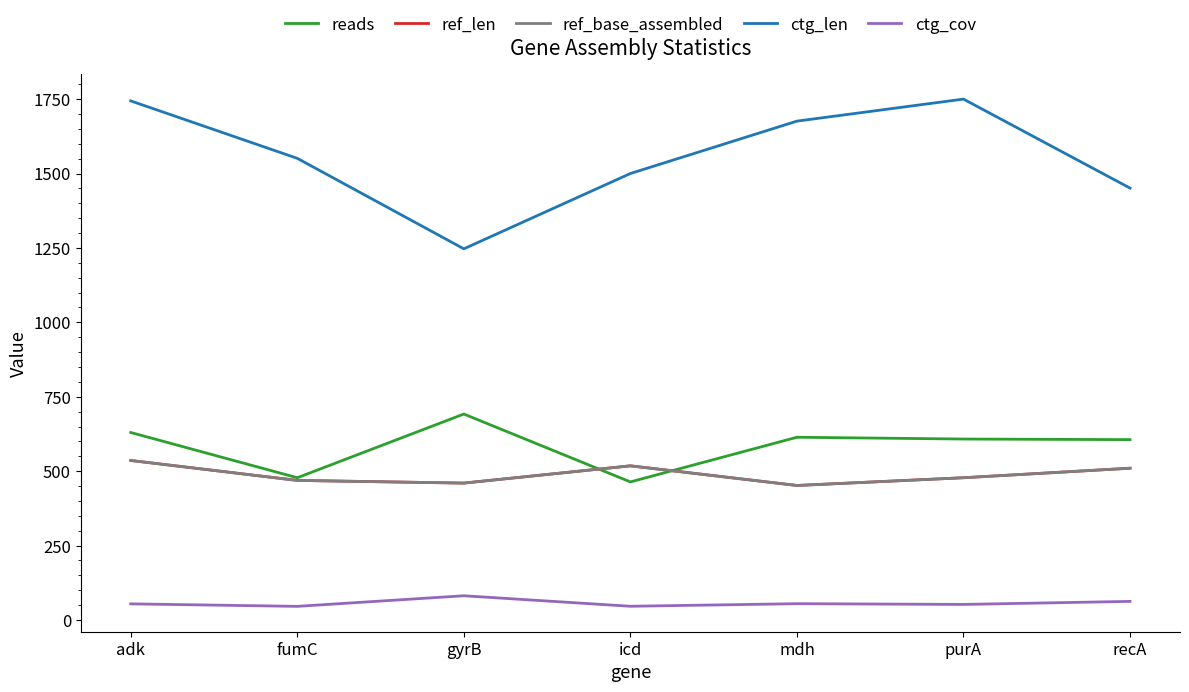

What is the maximum value shown in the chart?

1750.0